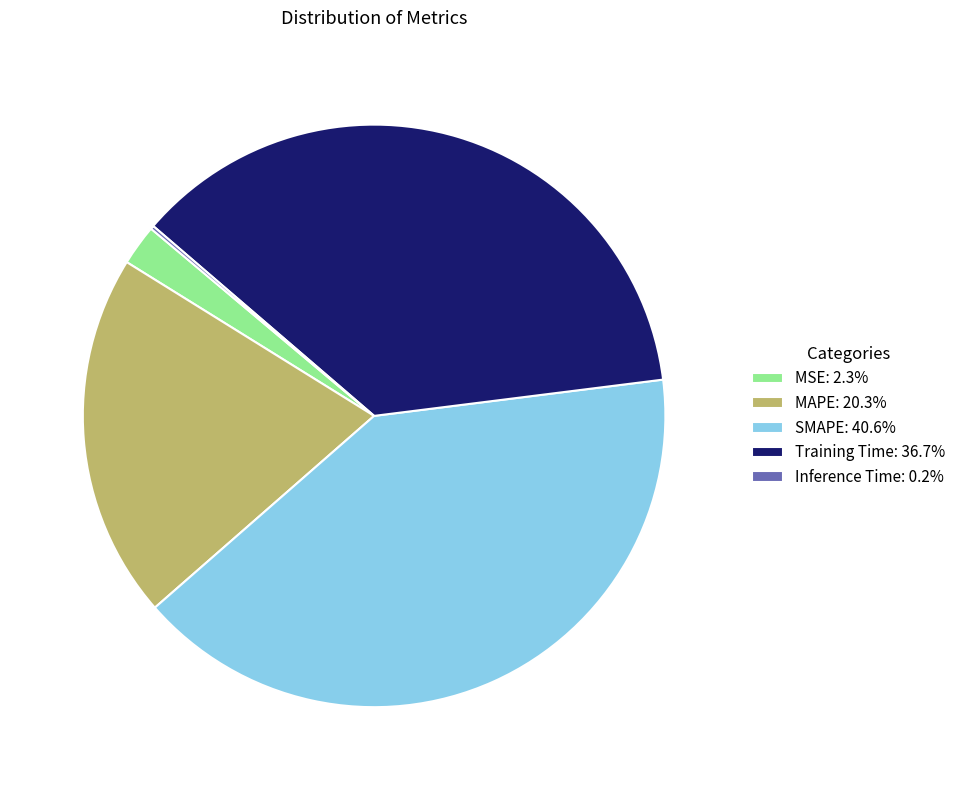

Does any single category account for the majority?

No